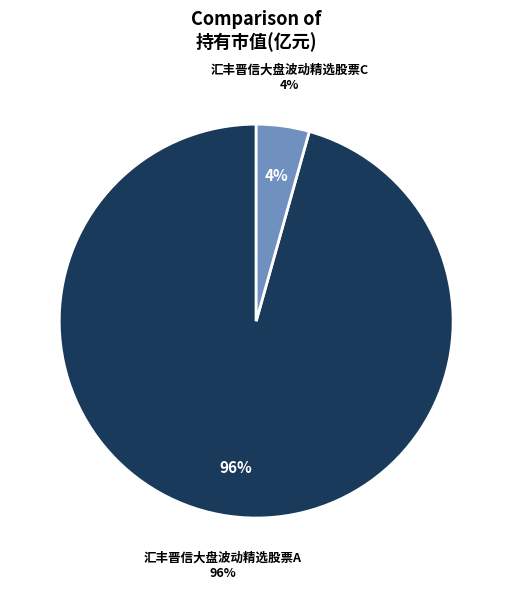

How many slices are in this pie chart?

2